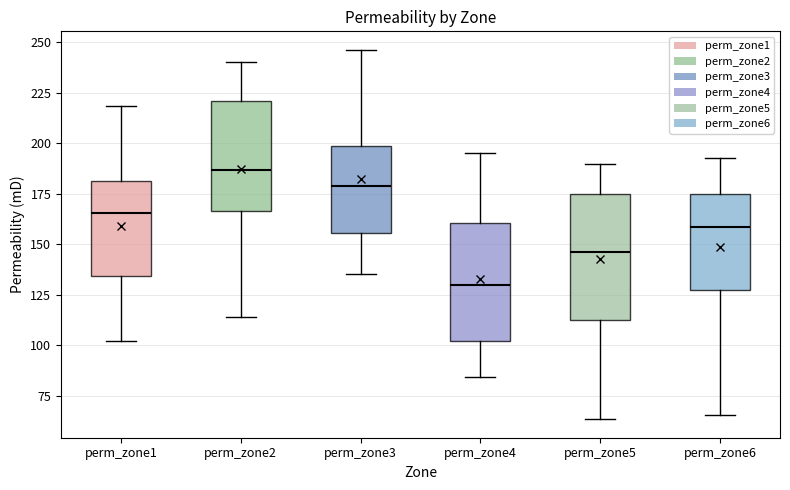

Reading left to right, read every box against the y-axis: the position of its median line, the range the box covers, and the ends of its whiskers. The values are not printed on the chart, so give them approximately, as read against the axis.

perm_zone1: median 165, box 135 to 180, whiskers 100 to 220
perm_zone2: median 185, box 165 to 220, whiskers 115 to 240
perm_zone3: median 180, box 155 to 200, whiskers 135 to 245
perm_zone4: median 130, box 100 to 160, whiskers 85 to 195
perm_zone5: median 145, box 110 to 175, whiskers 65 to 190
perm_zone6: median 160, box 125 to 175, whiskers 65 to 195